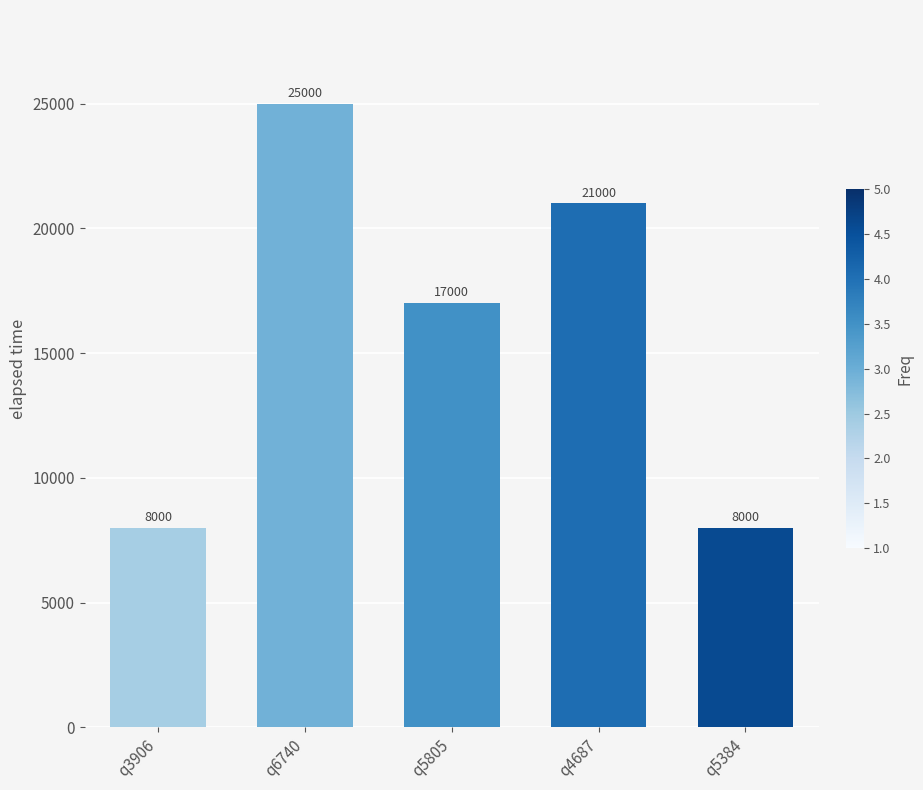

How many values are between 8000 and 21000?

4